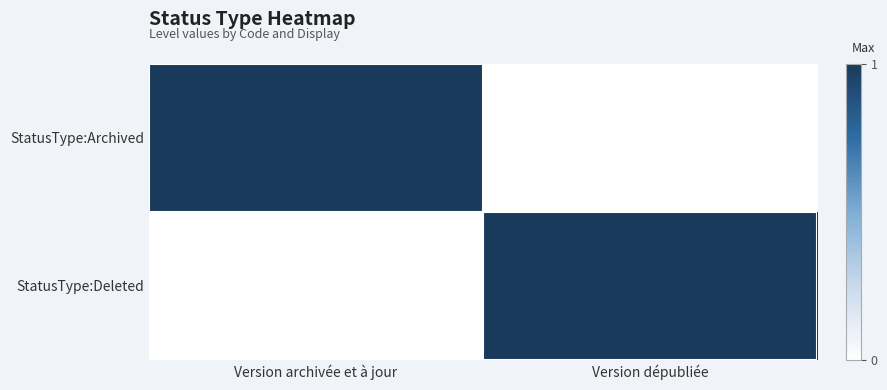

At how many categories does at least one series exceed 0?

2